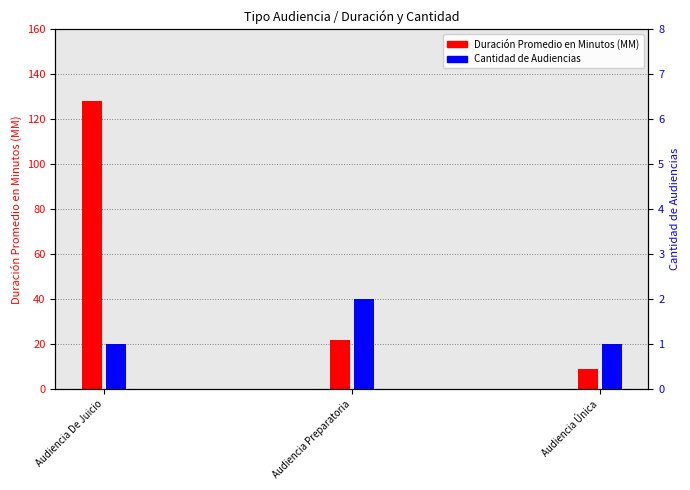

Reading left to right, extract all data points from this chart.

Duración Promedio en Minutos (MM): 128	22	9
Cantidad de Audiencias: 1	2	1